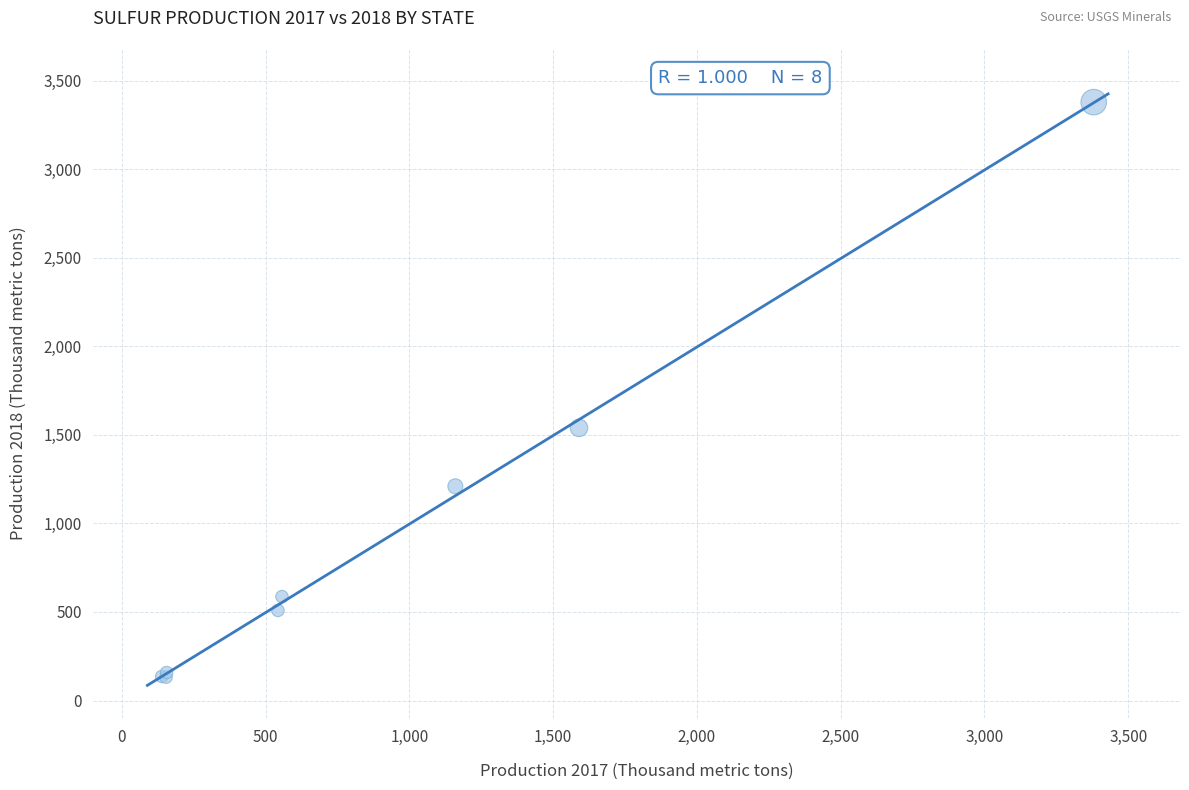

What Y value in the scatter plot is closest to 1756?

1540